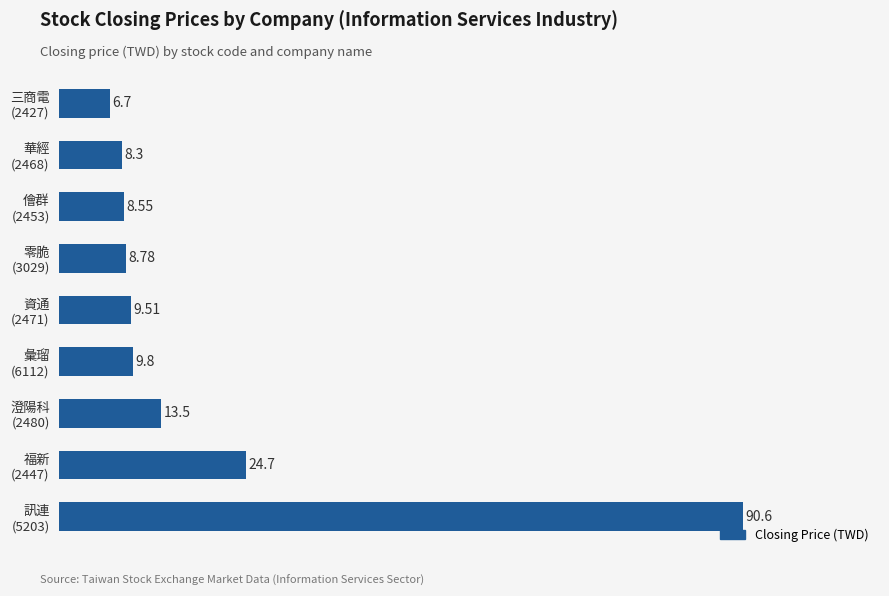

What is the difference between the maximum and minimum values?

83.9